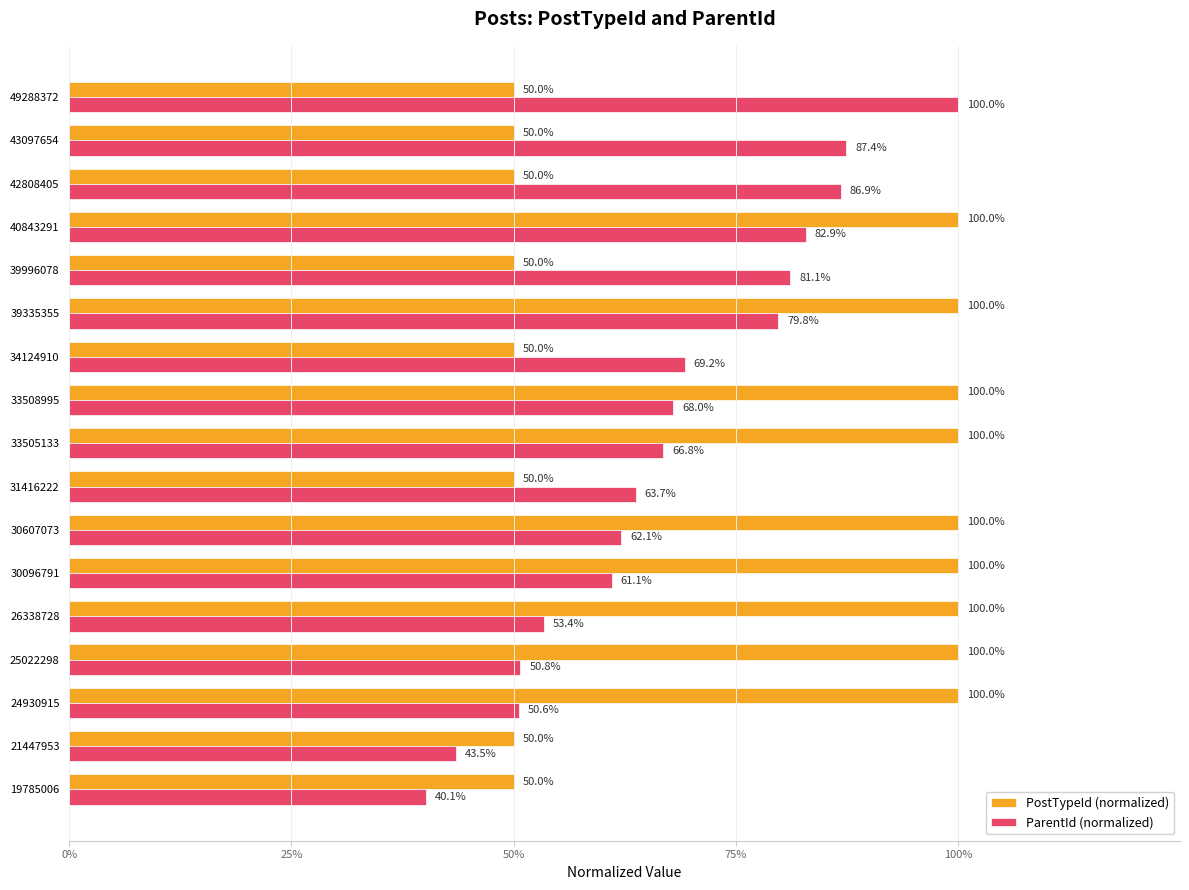

Which series has the widest spread of values?

ParentId (normalized)